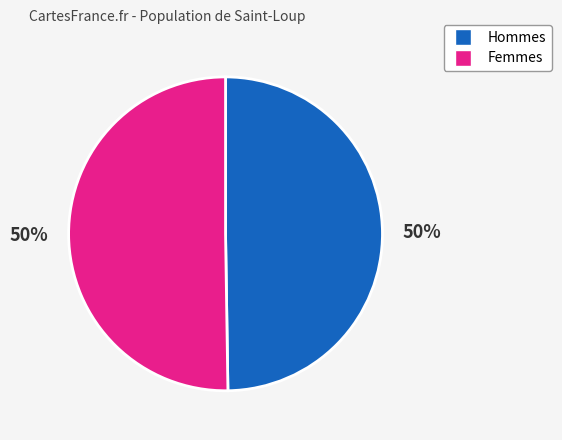

To the nearest percent, what is the average slice percentage?

50%